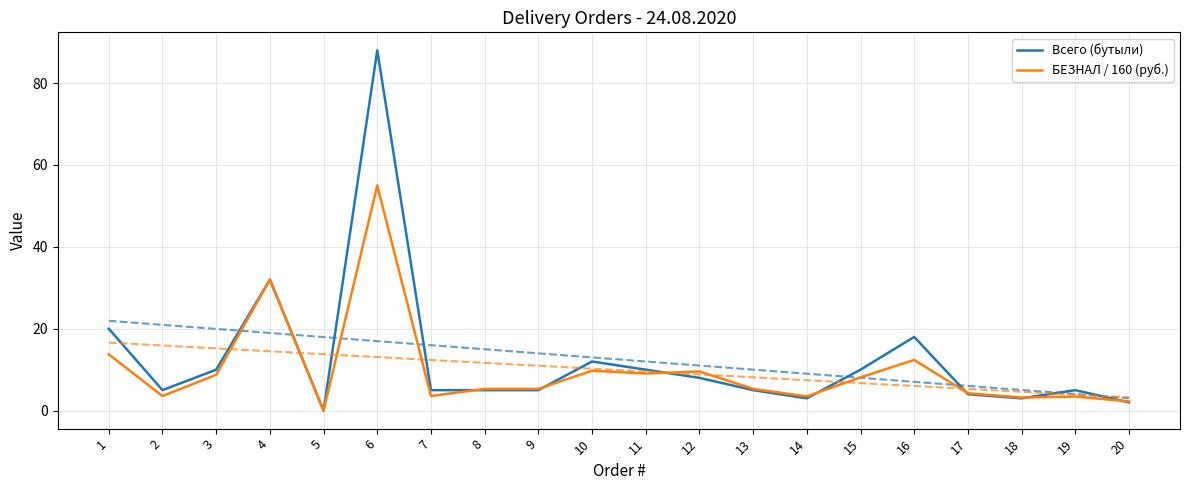

How many categories are shown in the chart?

20